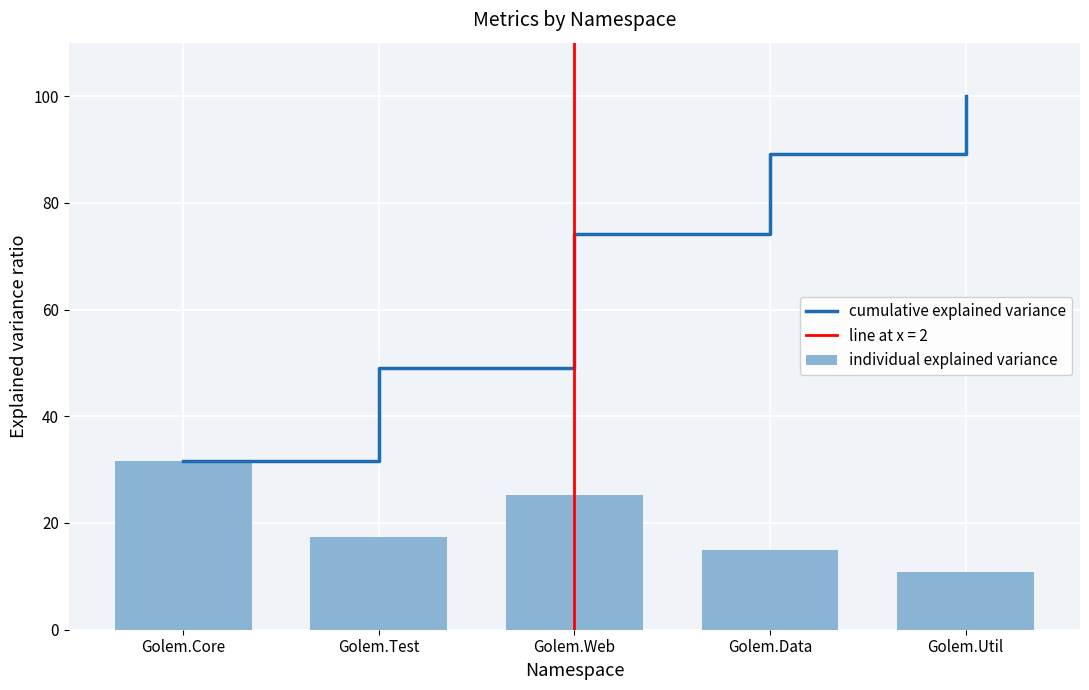

Where is cumulative explained variance nearest to the value 65?

Golem.Web